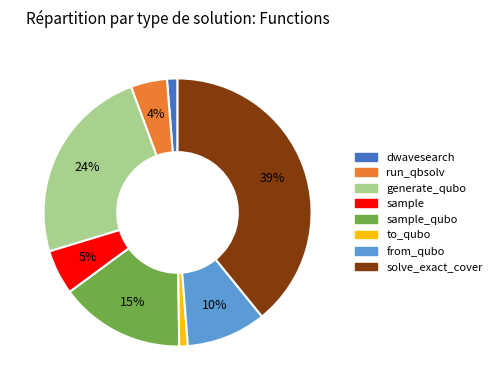

To the nearest percent, what is the difference between the largest and smallest slice percentages?

38%